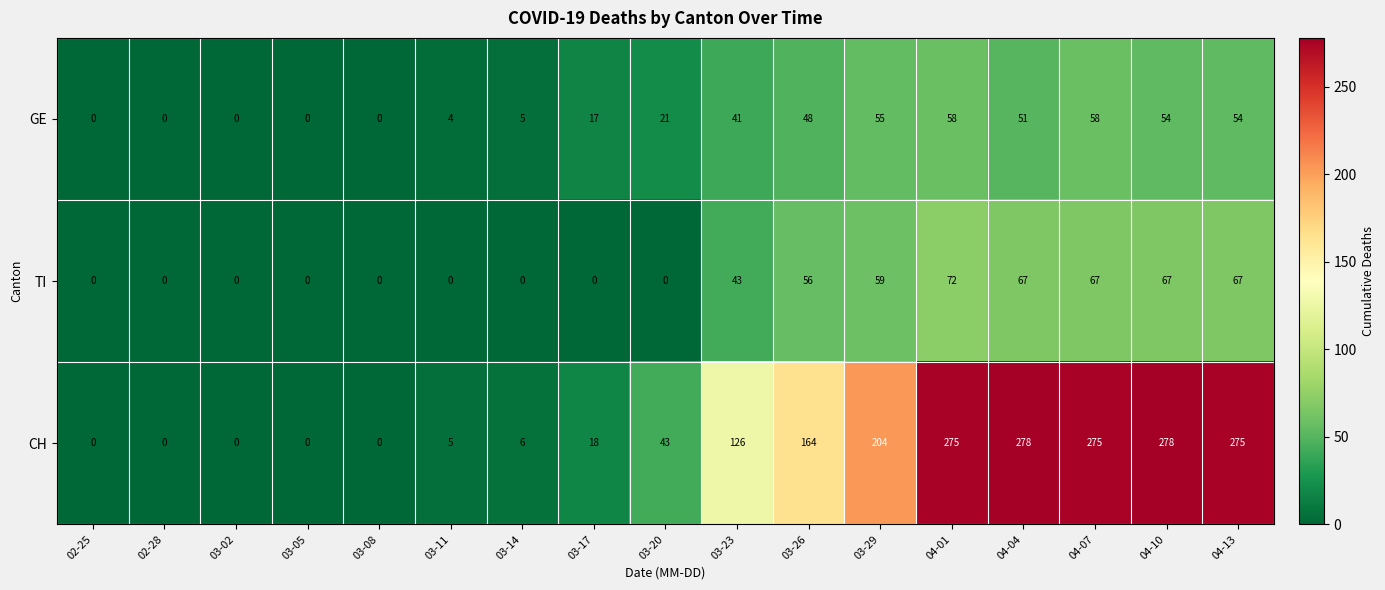

What is the difference between the maximum and second lowest values in the TI series?

72